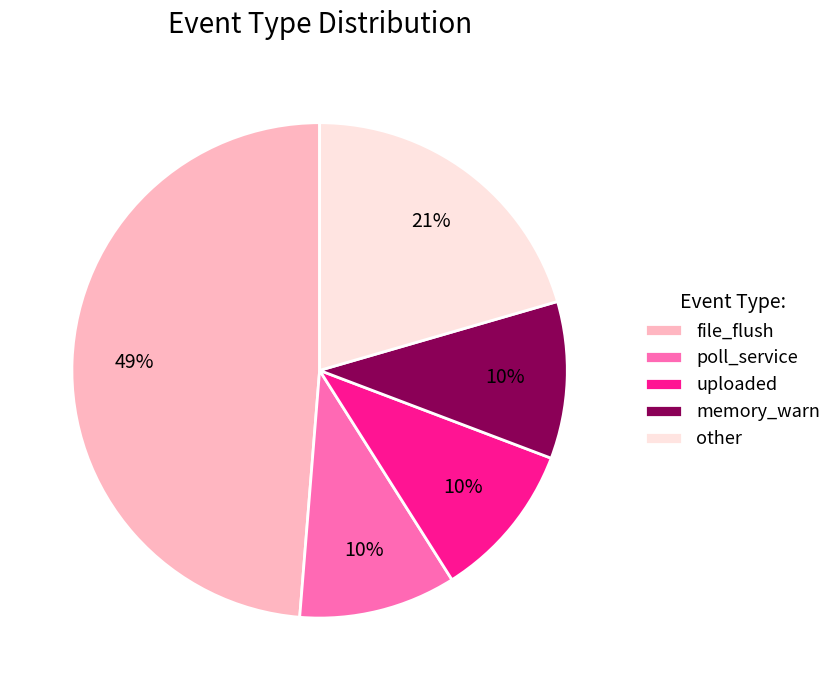

To the nearest percent, what is the average slice percentage?

20%